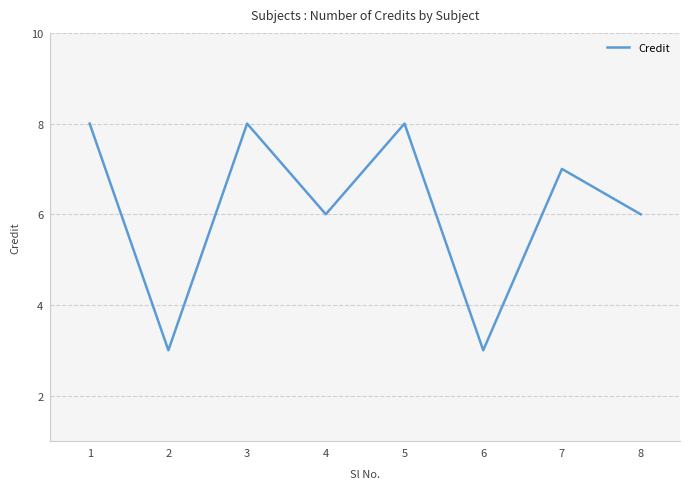

The value at 1 is 8. True or false?

True